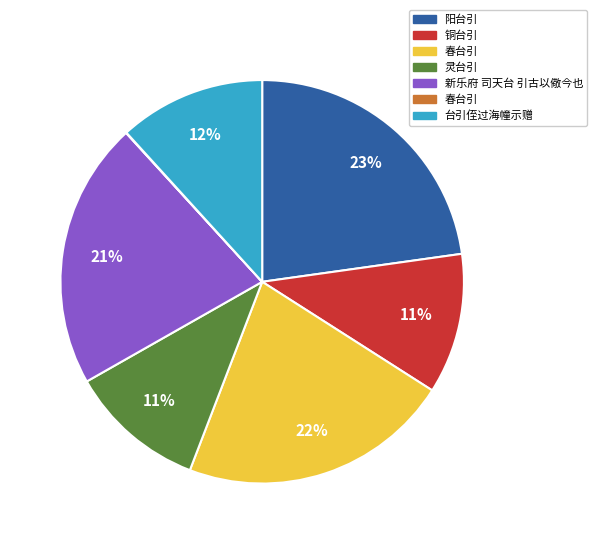

Is there a majority slice in this chart?

No